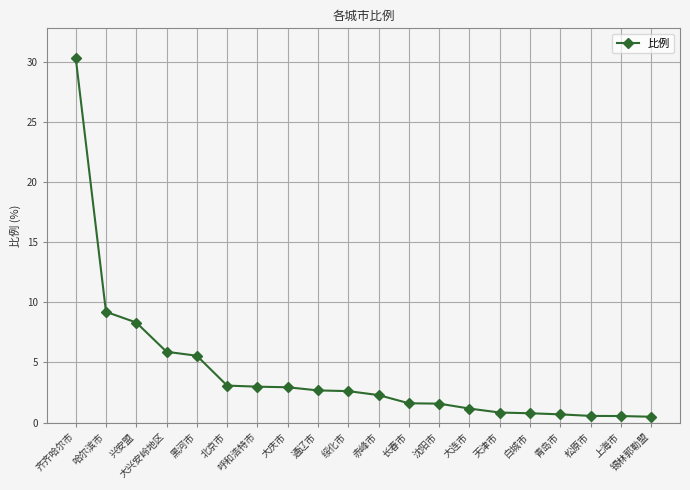

Read the value at 北京市.

3.1